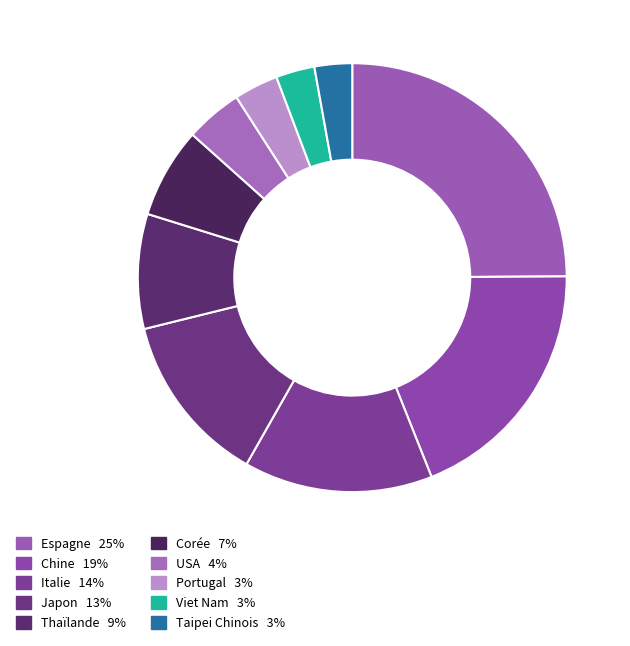

How many segments does this pie chart have?

10